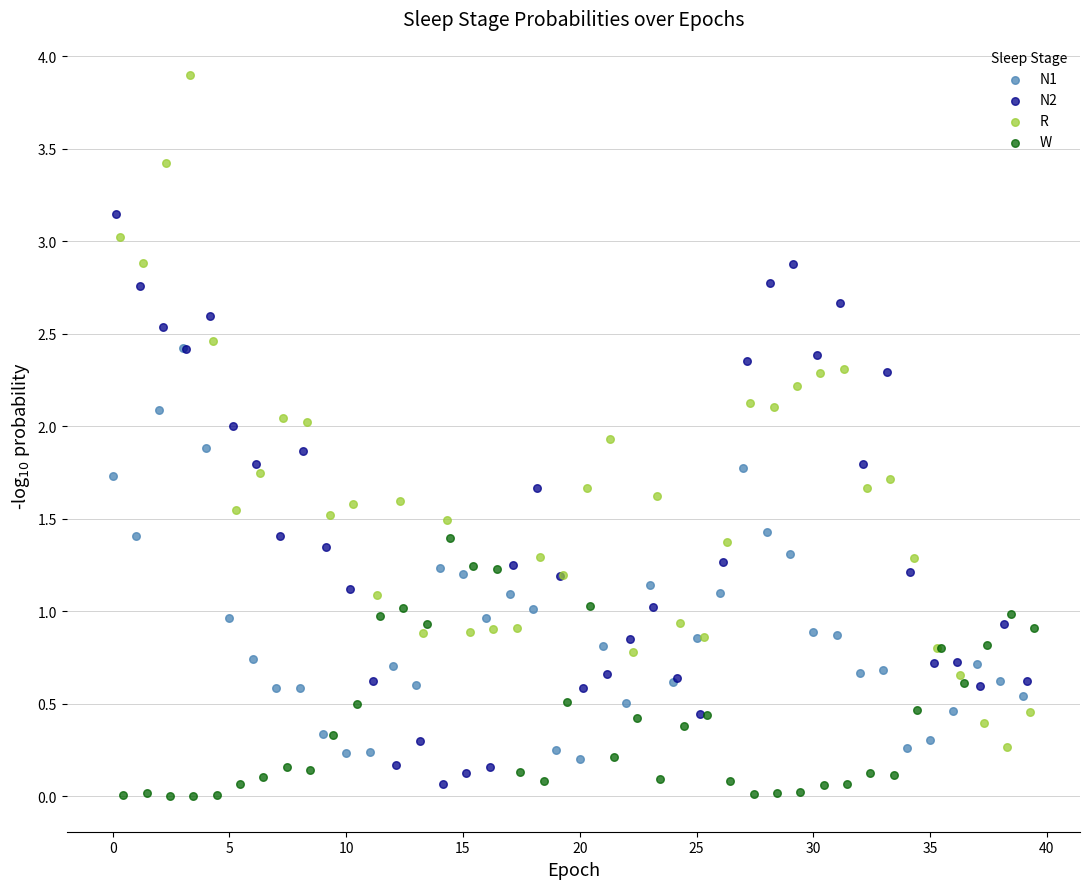

Which series has the widest spread of Y values?

R